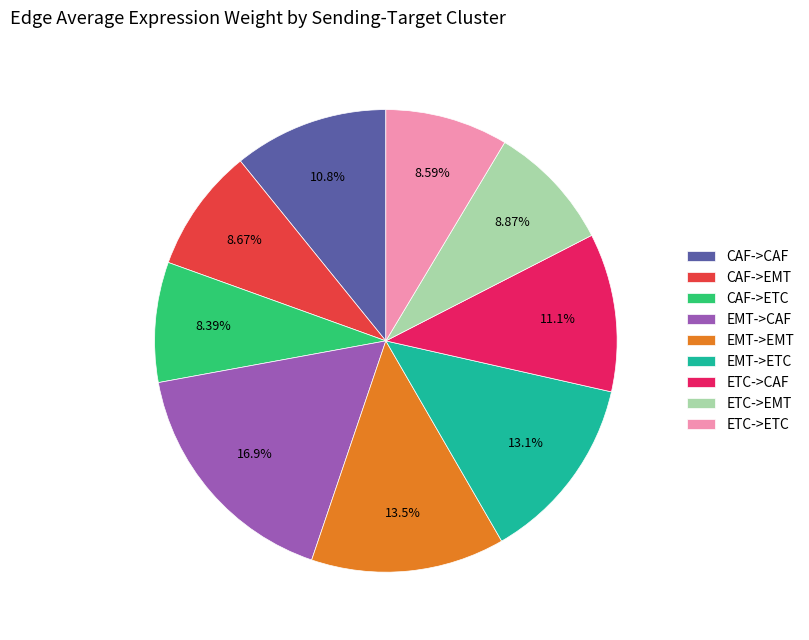

What percentage is the CAF->EMT slice, to the nearest percent?

9%